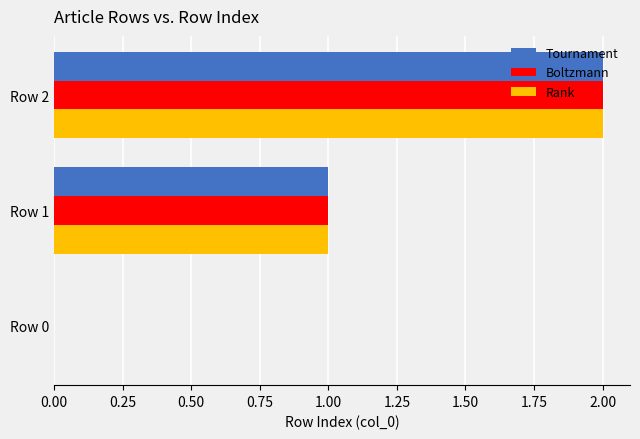

At which category is the sum across all series the highest?

Row 2